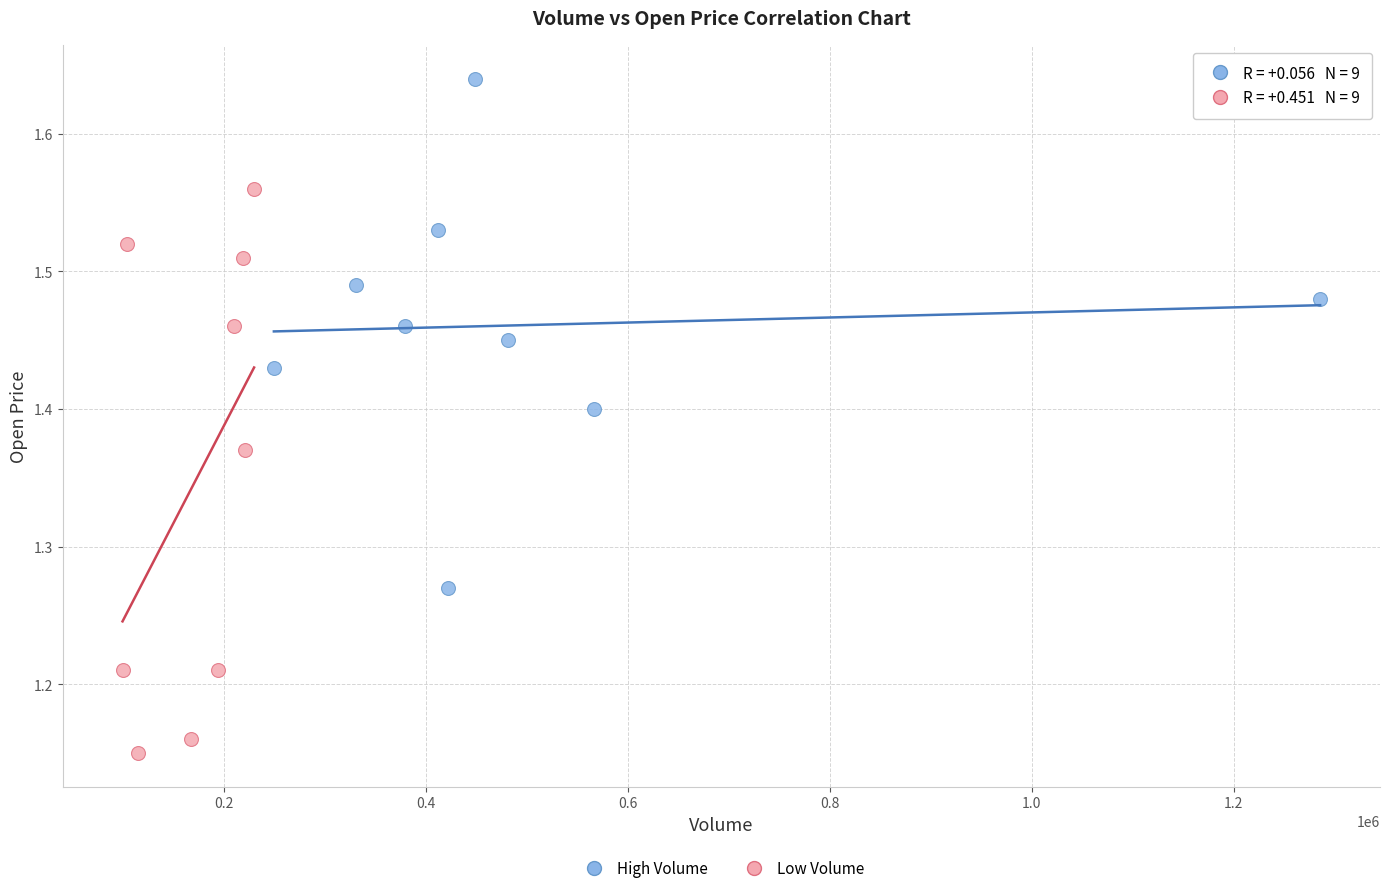

Which series has the largest Y range (max minus min)?

Low Volume